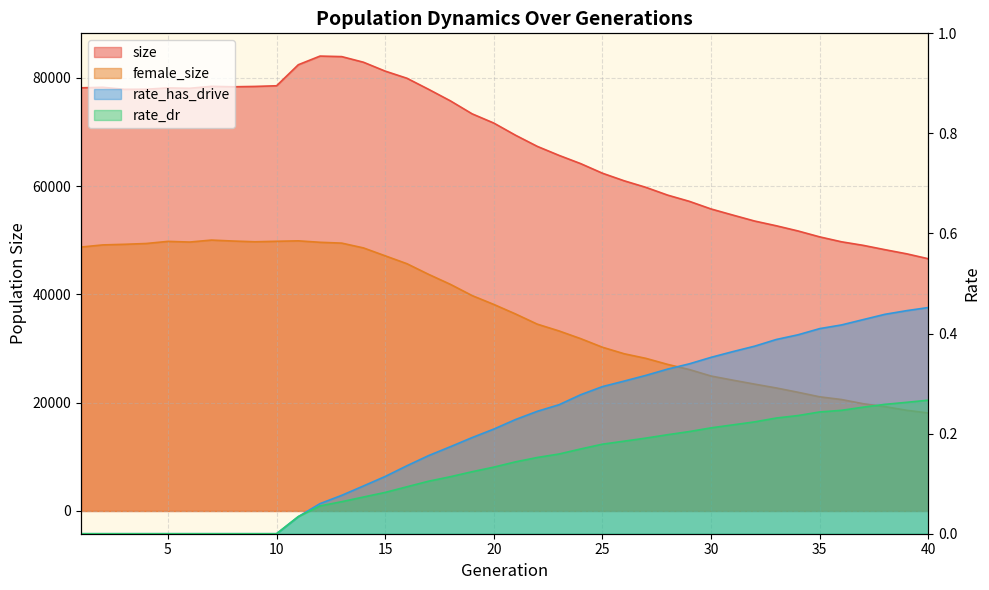

At which category does the chart reach its minimum across all series?

1